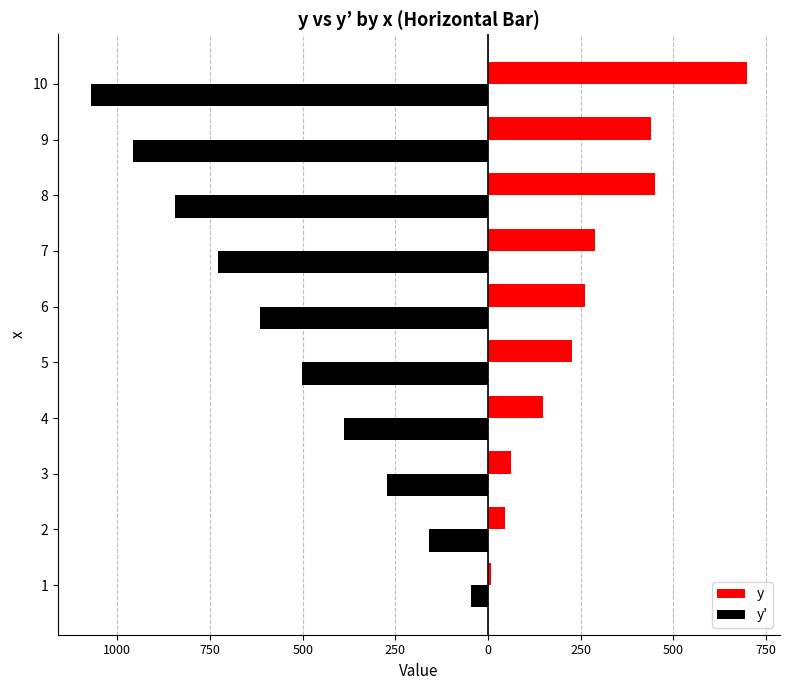

What are all the series names shown in the legend?

y, y'